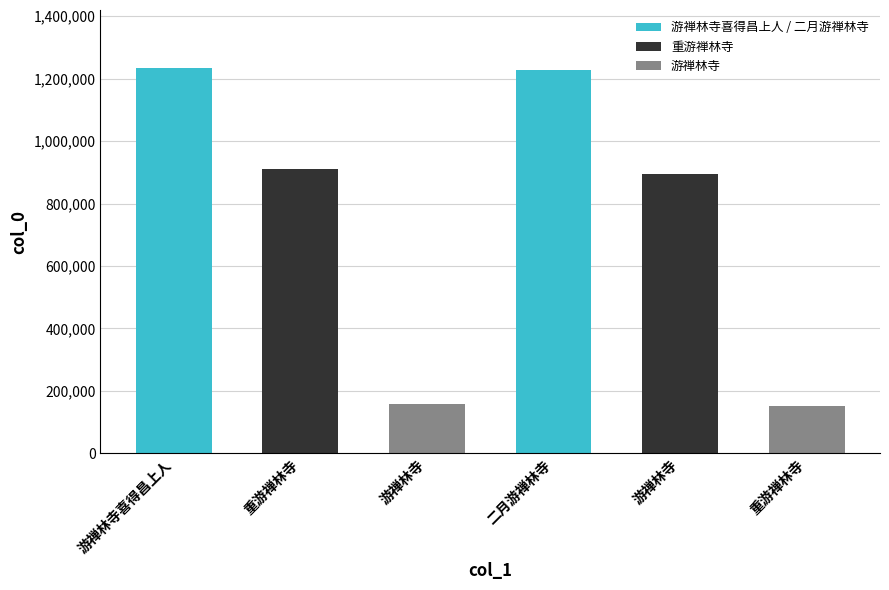

Rank the categories by value from highest to lowest.

游禅林寺喜得昌上人, 二月游禅林寺, 重游禅林寺, 游禅林寺, 游禅林寺, 重游禅林寺